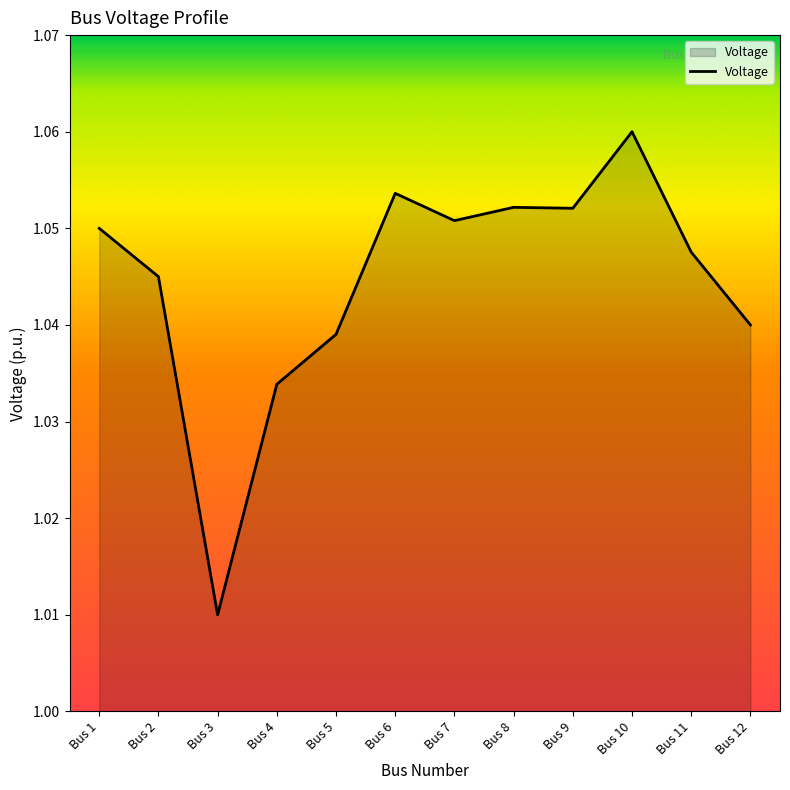

Which has a higher value, Bus 12 or Bus 2?

Bus 2